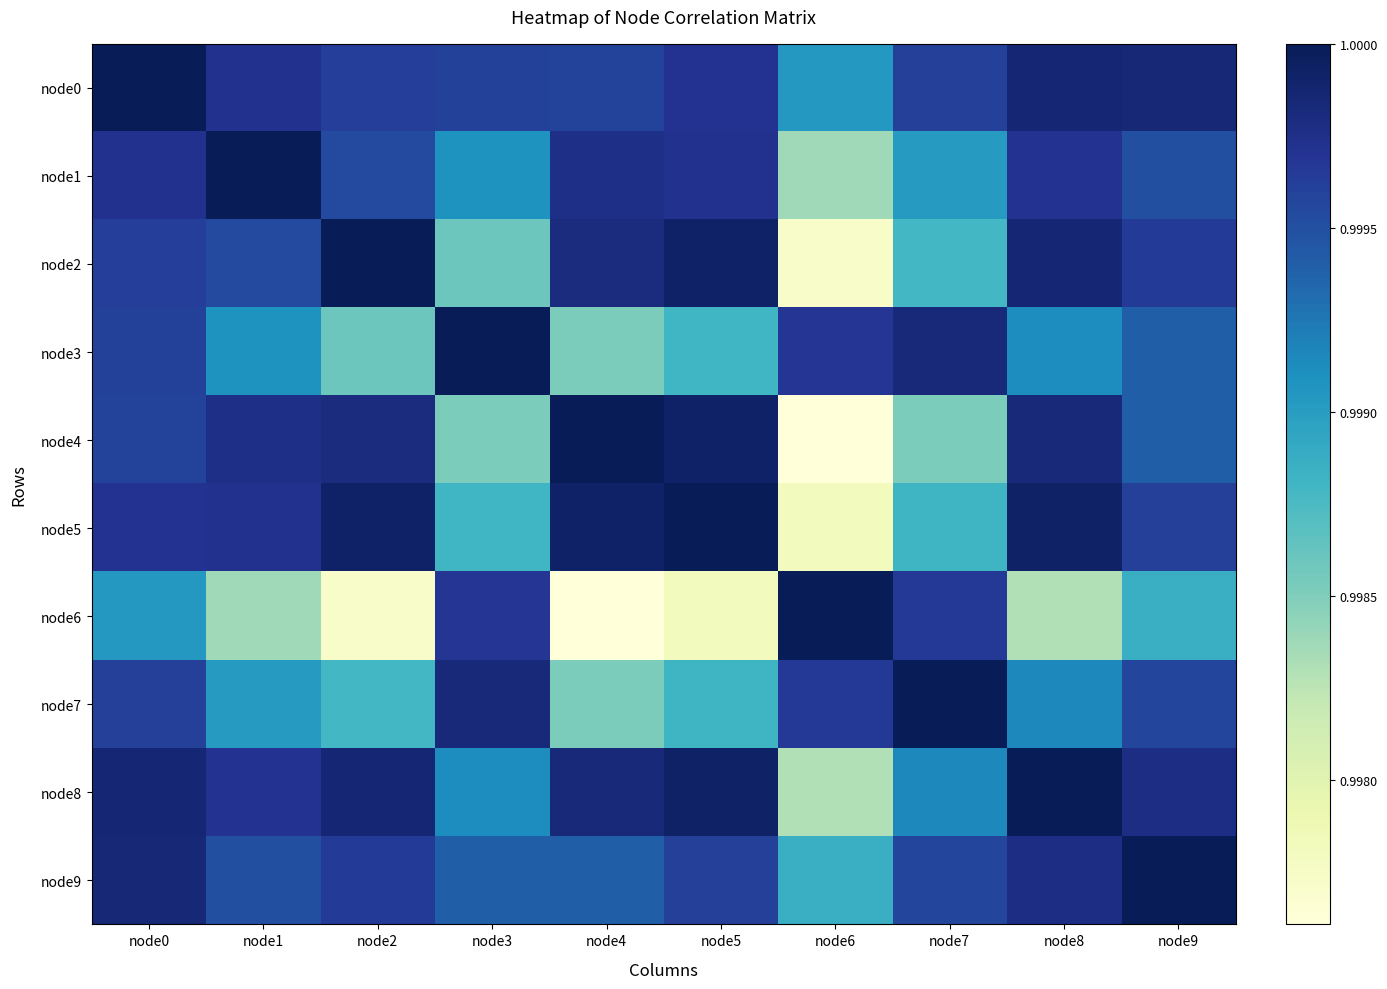

How many categories are shown in the chart?

10